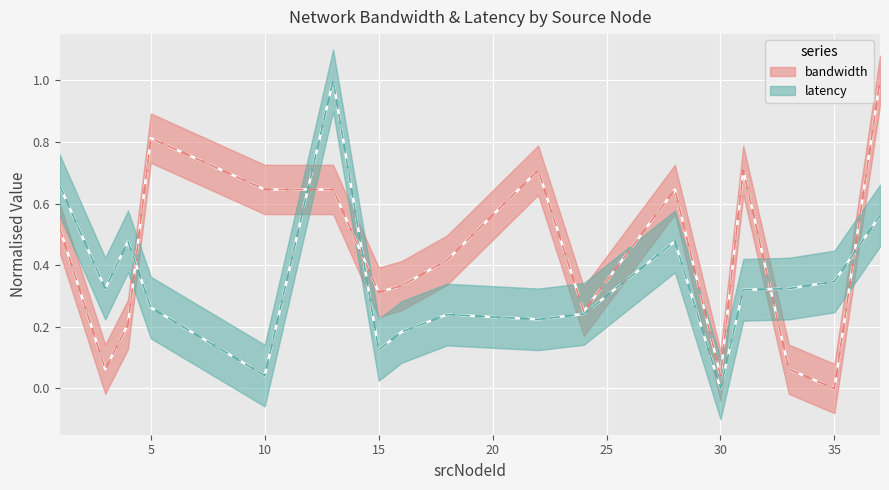

How many values in the latency series exceed 0?

16